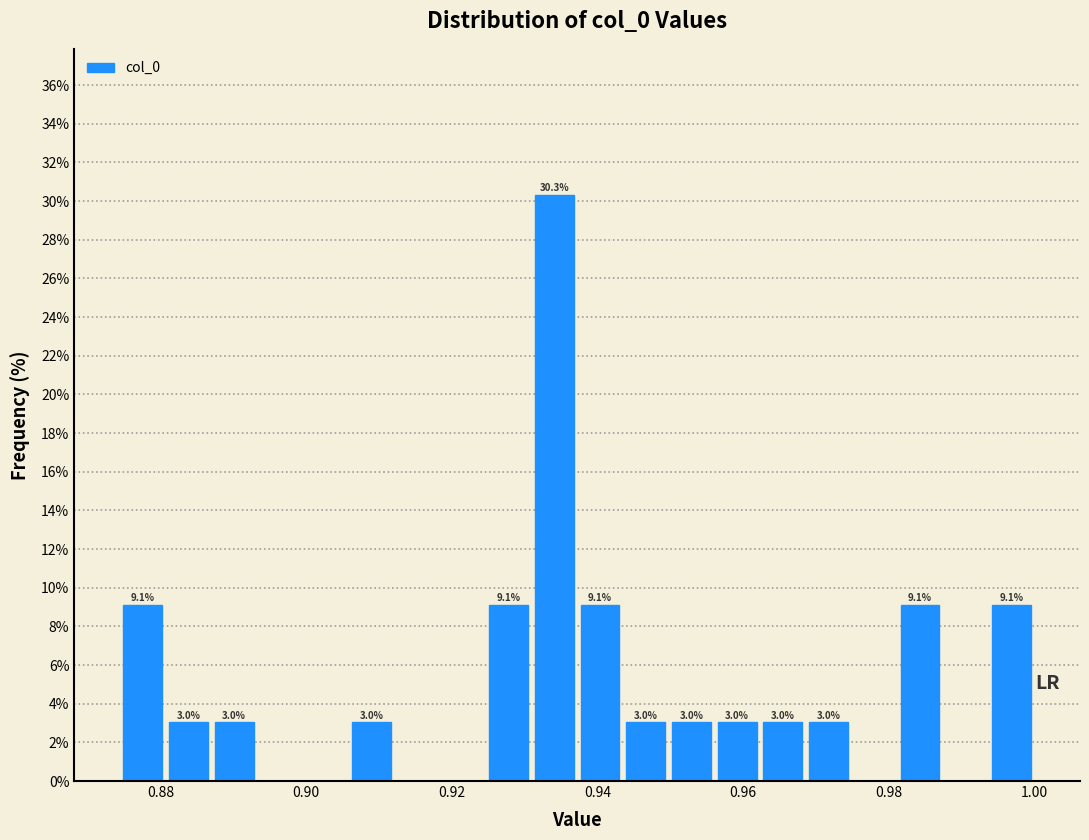

Read against the x-axis, roughly where is the centre of the tallest bar?

0.934